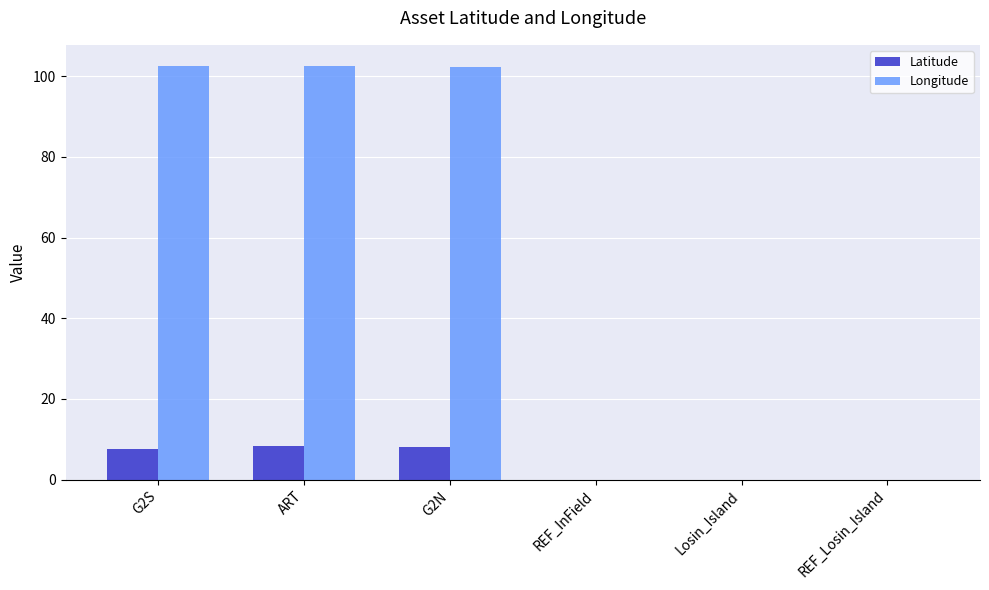

What is the sum of the Latitude values at G2N and REF_InField?

8.0